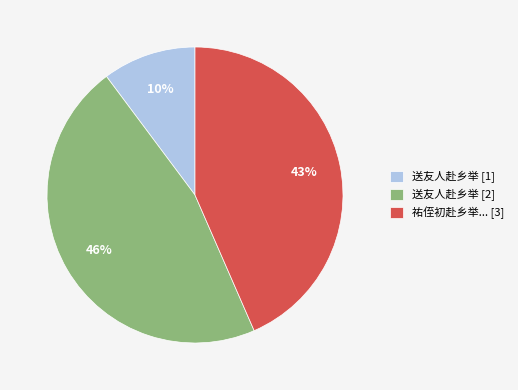

Combined, do 送友人赴乡举 [2] and 送友人赴乡举 [1] account for over 50%?

Yes